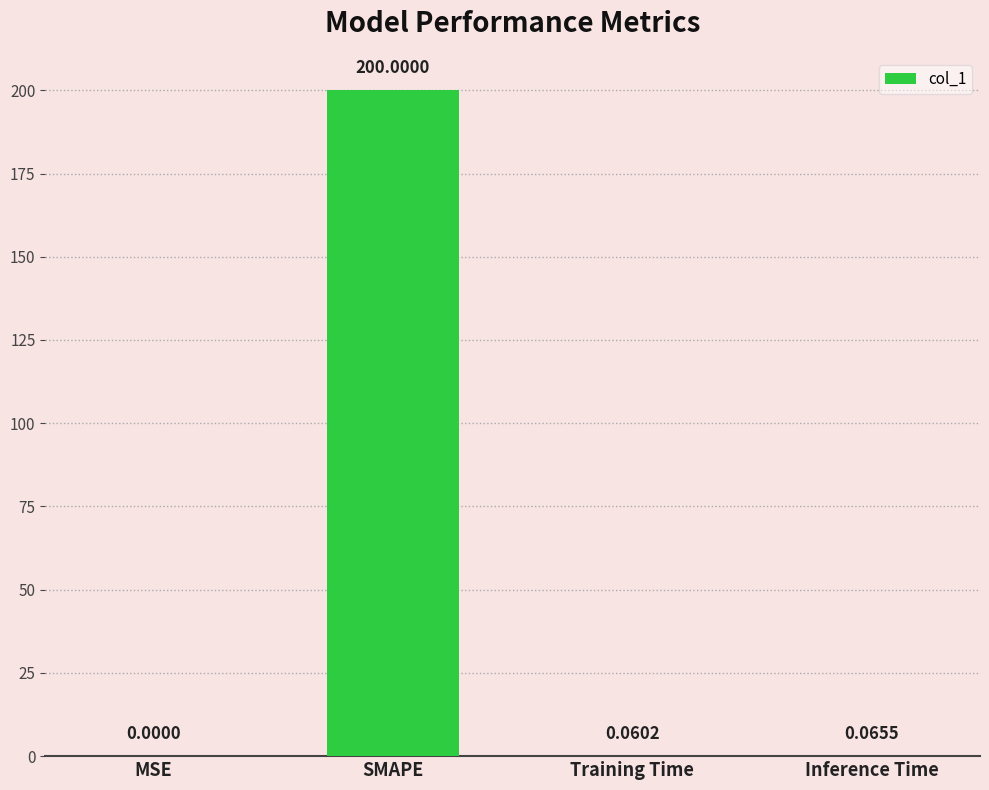

At which category does the chart reach its peak across all series?

SMAPE